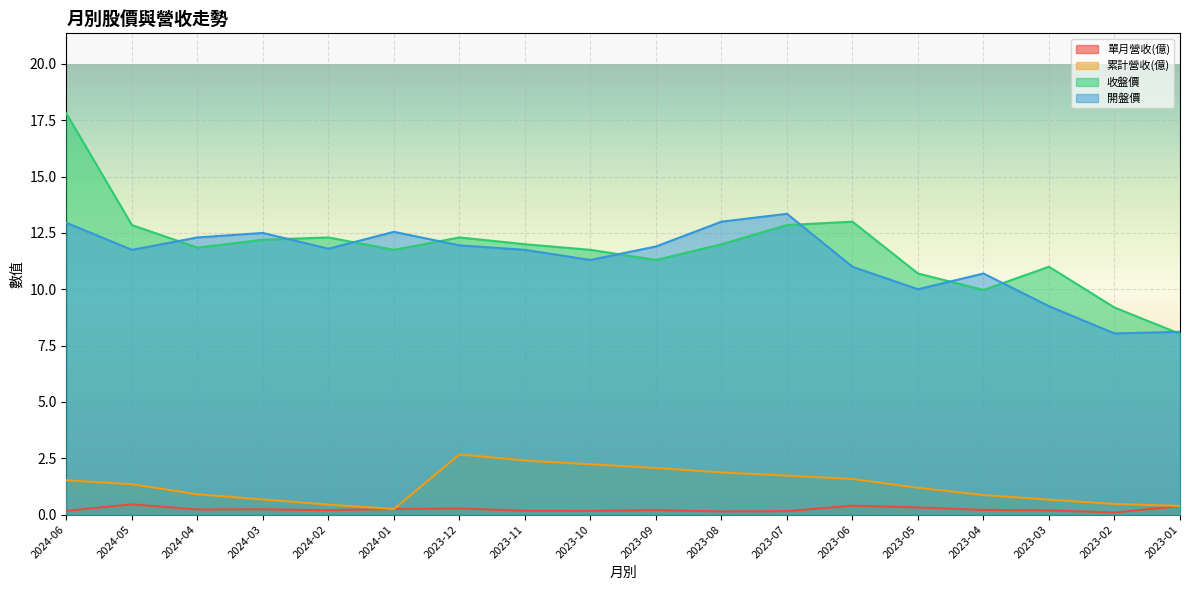

Count the number of categories in the chart.

18